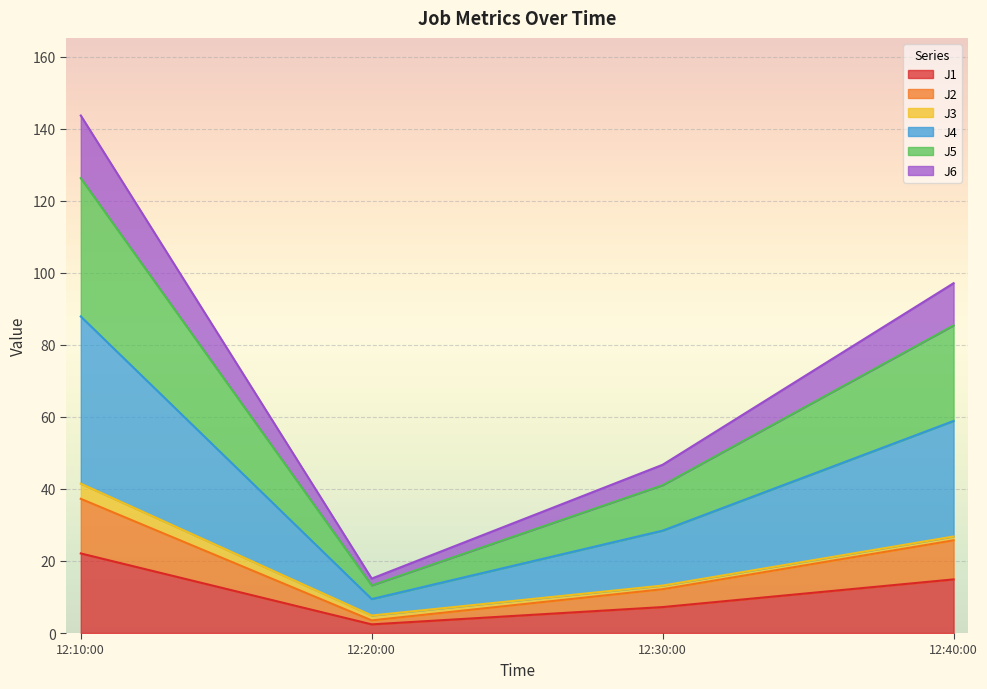

What is the total value across all series at 12:10:00?

143.7